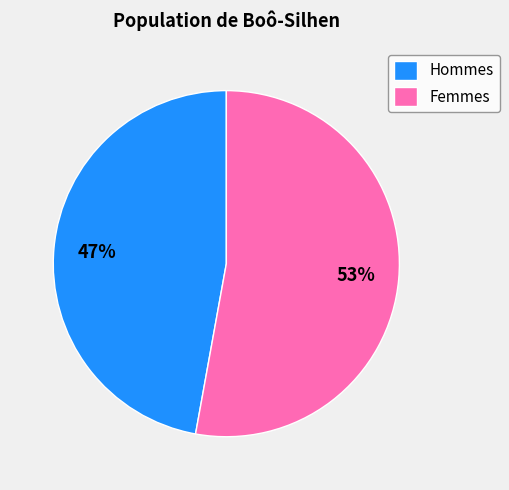

The Femmes slice represents 53% of the pie. True or false?

True